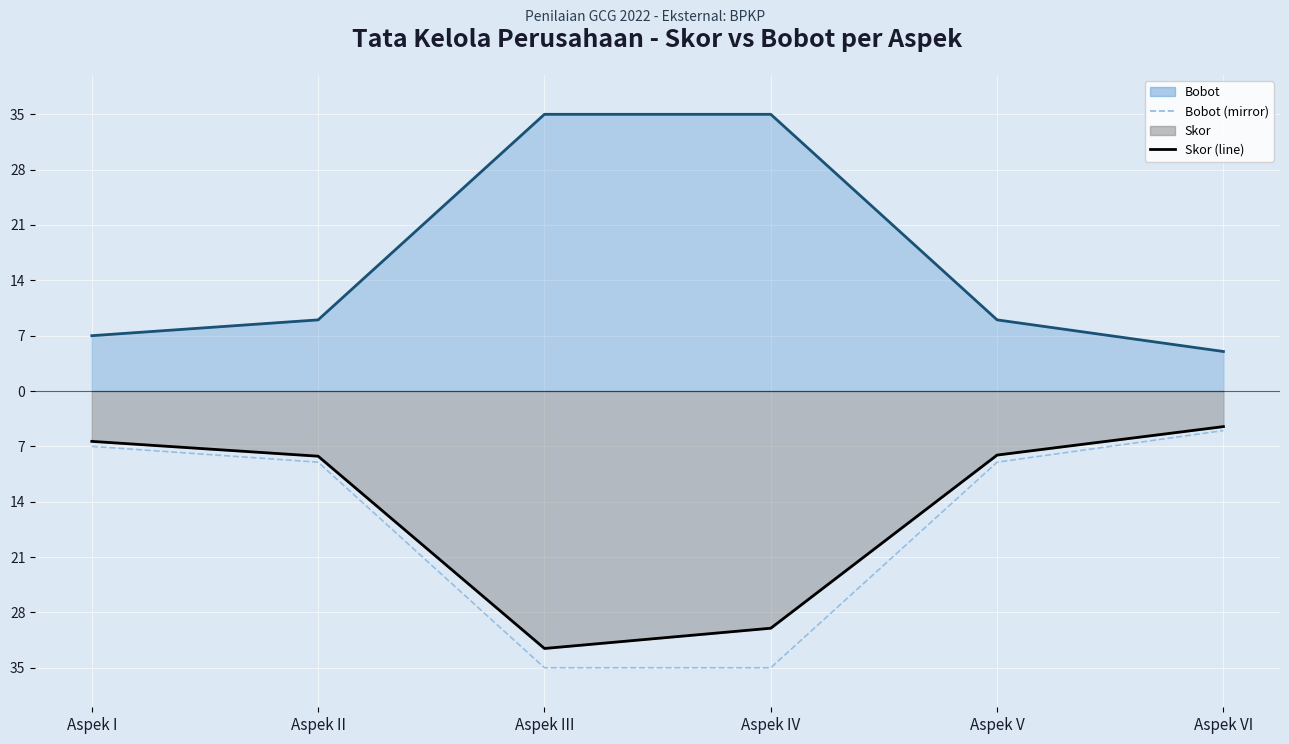

What is the minimum value shown in the chart?

-35.0